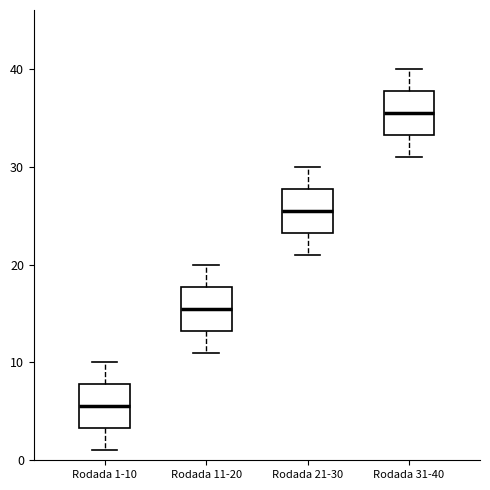

Reading left to right, transcribe this box plot: for each box, give where its median line is, the range the box spans, and where its two whiskers end, as read against the y-axis. The values are not printed on the chart, so give them approximately, as read against the axis.

Rodada 1-10: median 6, box 3 to 8, whiskers 1 to 10
Rodada 11-20: median 16, box 13 to 18, whiskers 11 to 20
Rodada 21-30: median 26, box 23 to 28, whiskers 21 to 30
Rodada 31-40: median 36, box 33 to 38, whiskers 31 to 40